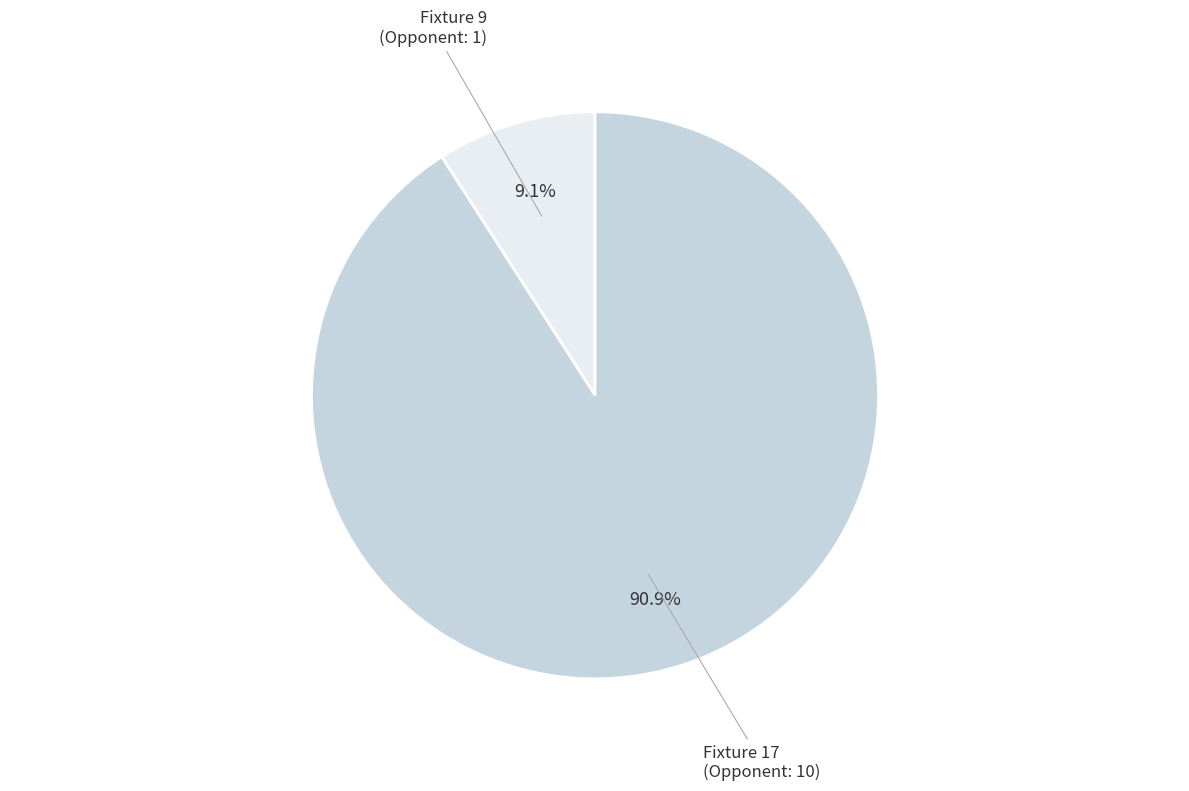

Is there a majority slice in this chart?

Yes